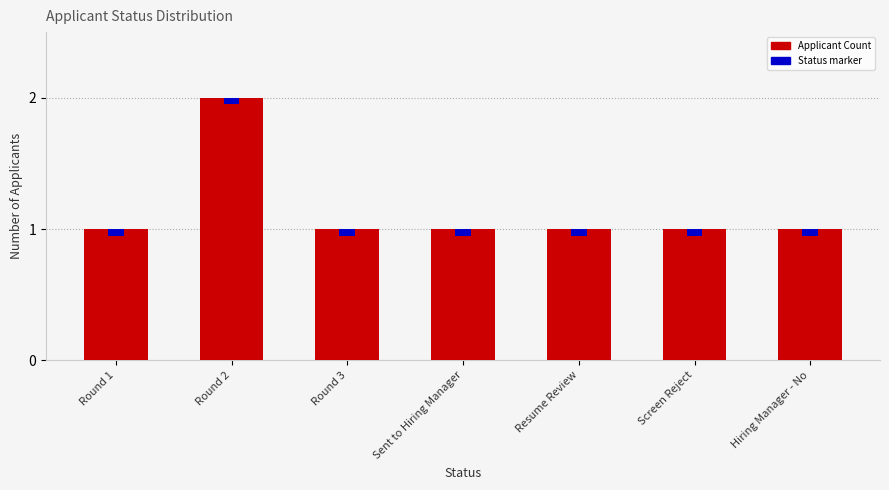

How many bars are there in total?

7